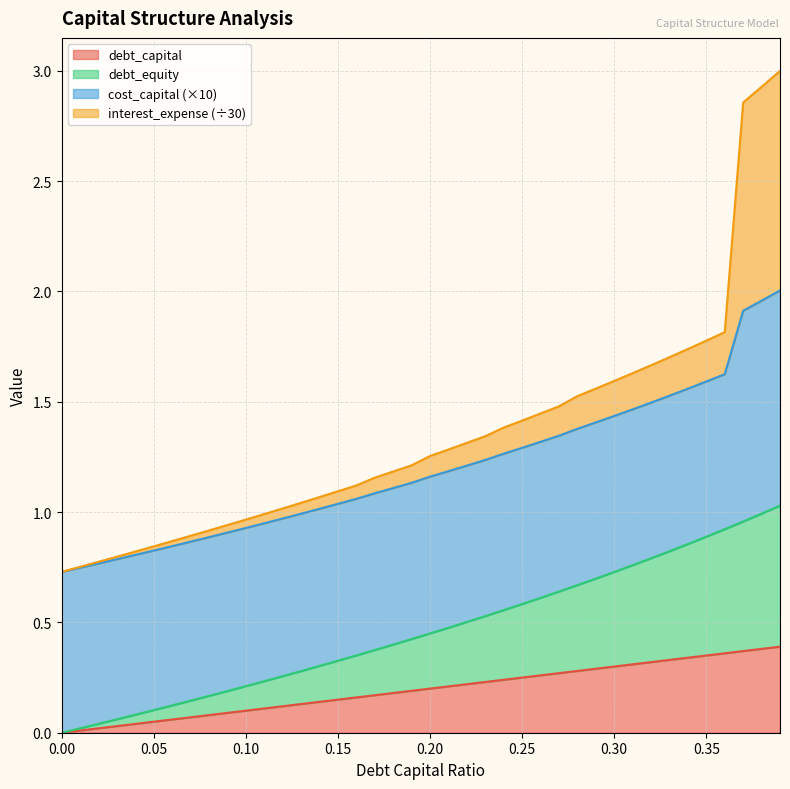

Count the number of categories in the chart.

40